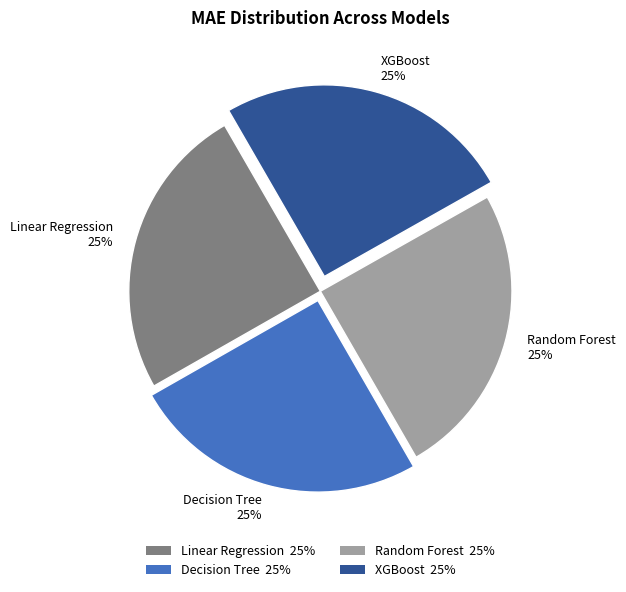

Is it true that Linear Regression is 34% of the pie?

False